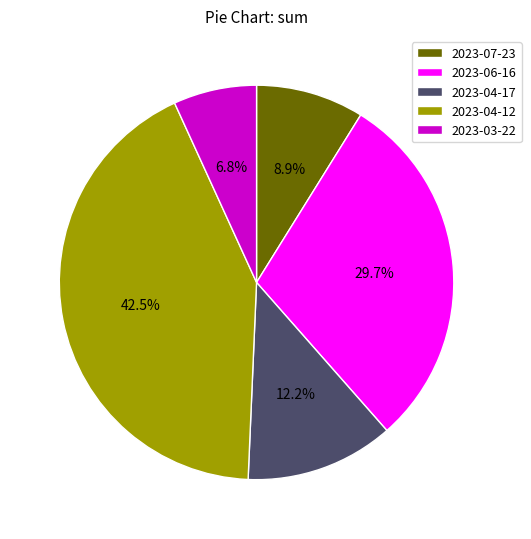

Is it true that 2023-06-16 is 30% of the pie?

True